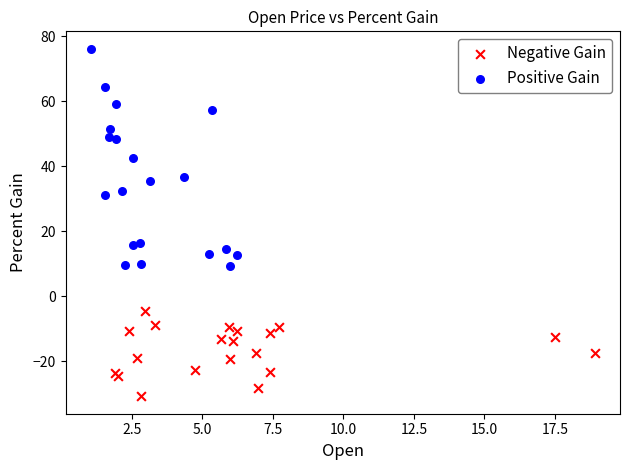

Which series has the widest spread of Y values?

Positive Gain